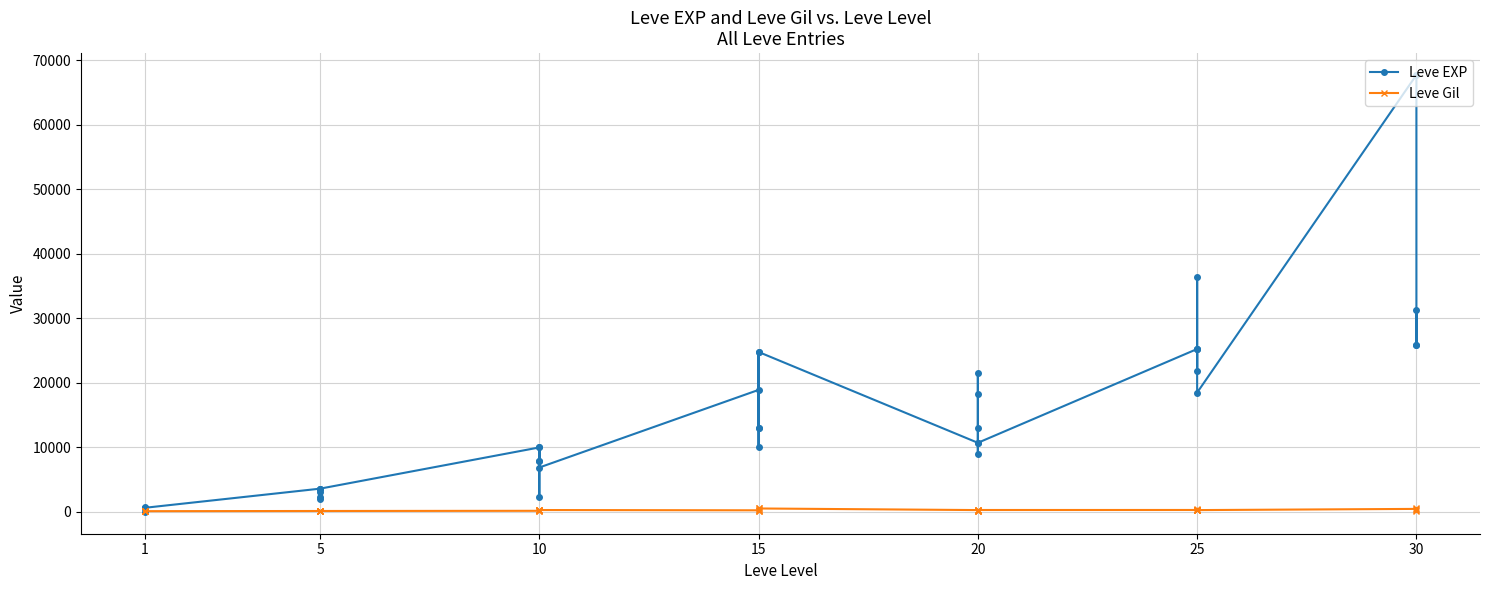

Reading right to left, transcribe all the data shown in this chart.

Leve EXP: 25900	31330	25900	67730	18490	36390	25250	21830	25250	25250	10710	8990	21600	18290	12960	10710	24790	13040	10100	24790	13040	18910	6880	9990	2230	7880	7880	9990	3600	1980	3600	3040	2230	3600	630	630	720	1	630
Leve Gil: 355	151	532	463	277	485	298	268	252	296	292	105	290	192	166	280	529	173	223	529	173	245	288	293	168	250	288	168	139	140	139	169	170	139	112	113	112	116	113